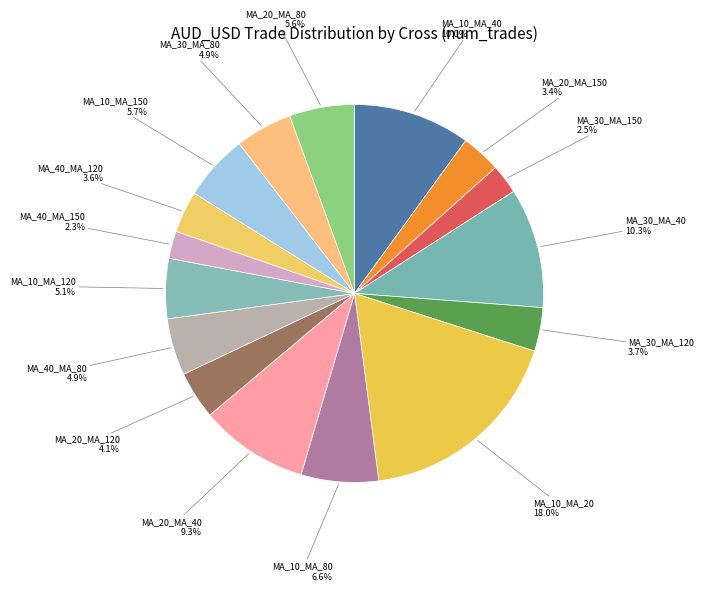

What is the ratio of the value at MA_10_MA_150 to the value at MA_30_MA_120?

1.5